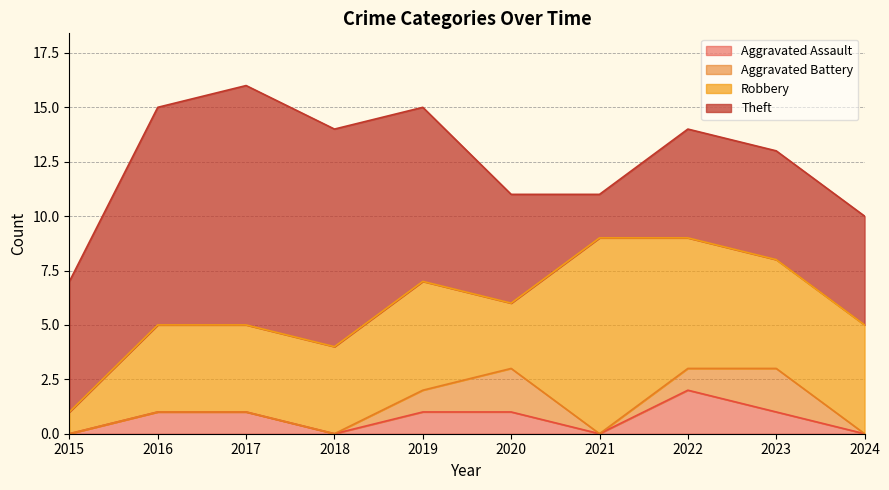

At which category does Aggravated Assault reach its first local valley?

2018